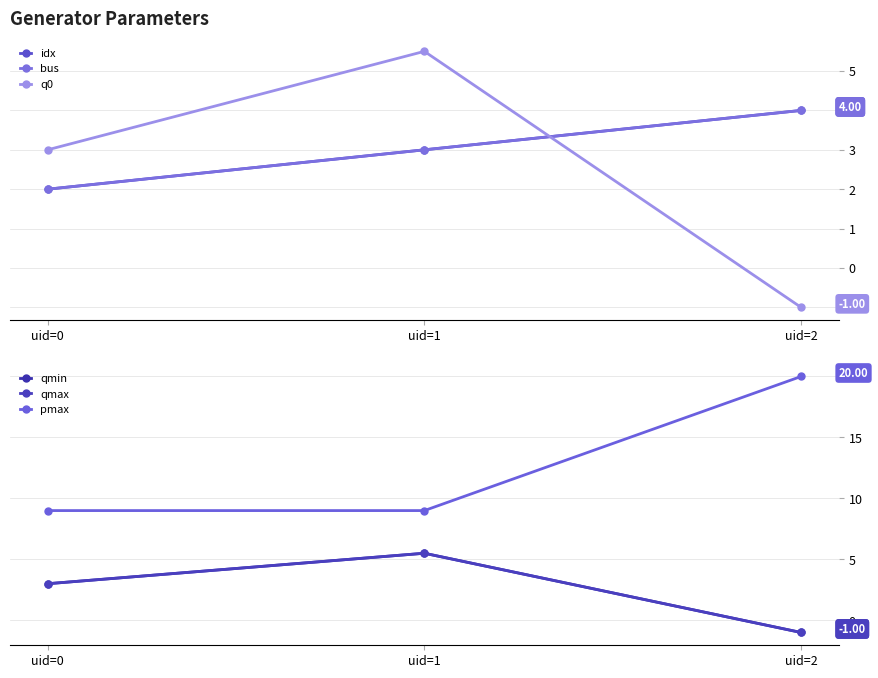

Count the number of categories in the chart.

3